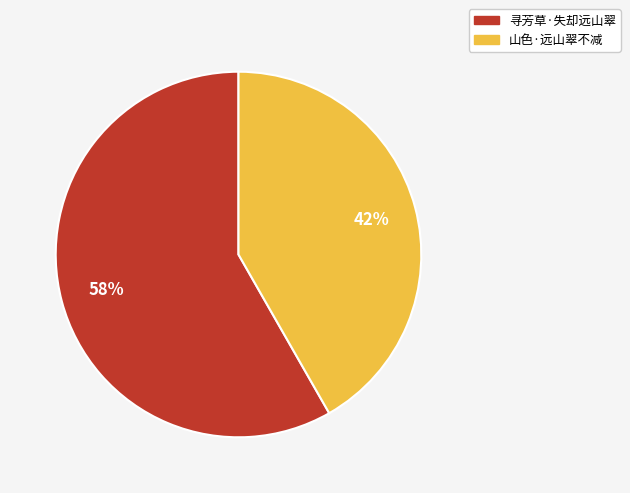

To the nearest percent, what percentage of the pie is 寻芳草·失却远山翠?

58%